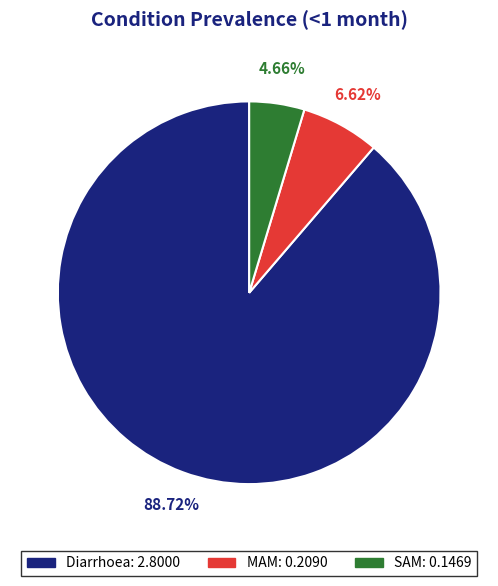

Is SAM the majority of the pie?

No